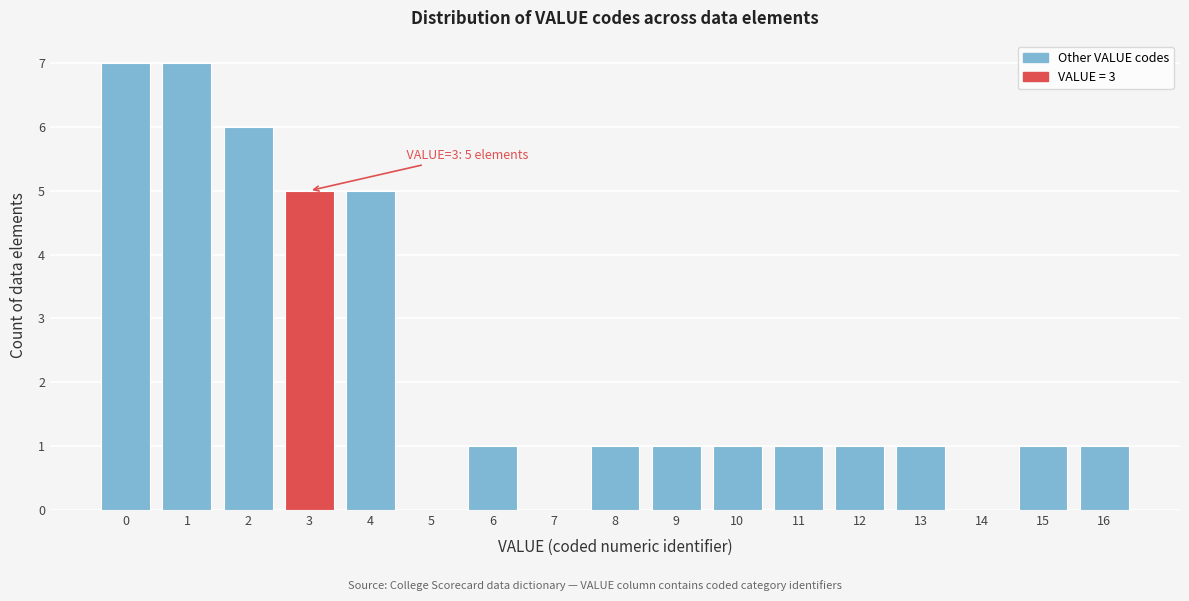

Reading left to right, what are all the values shown in this chart?

0=7	1=7	2=6	3=5	4=5	5=0	6=1	7=0	8=1	9=1	10=1	11=1	12=1	13=1	14=0	15=1	16=1